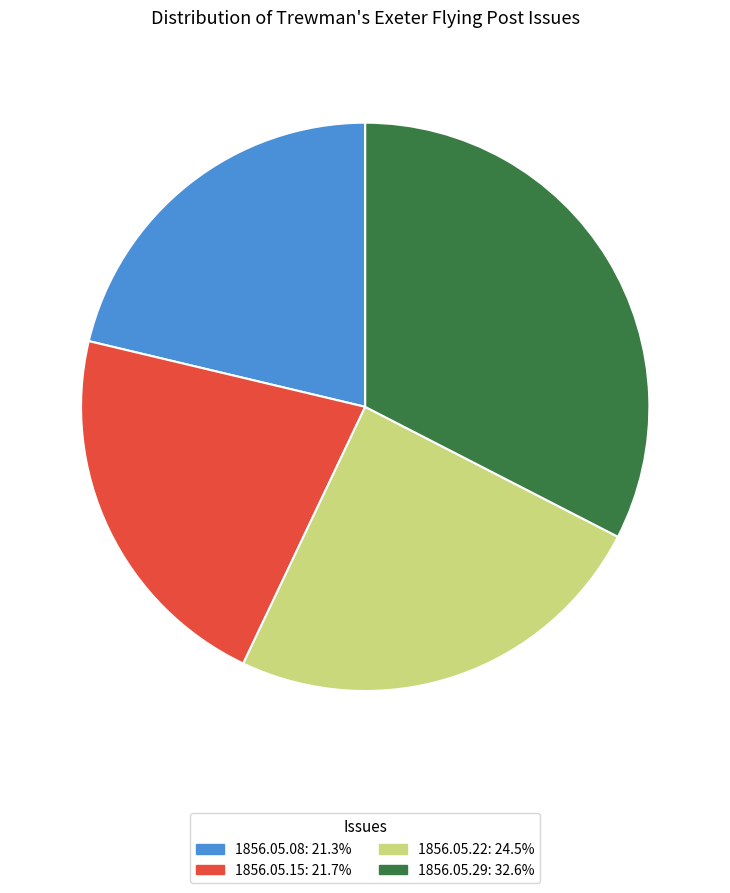

Is there a majority slice in this chart?

No